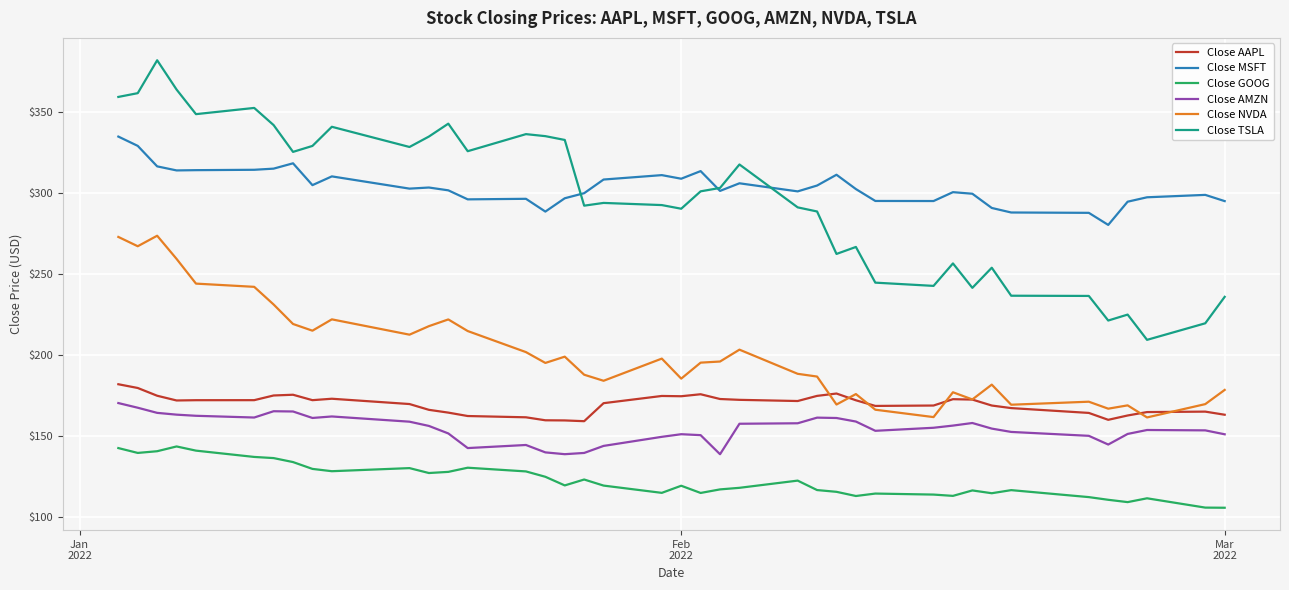

What is the difference between the second highest and second lowest values in the Close MSFT series?

41.3